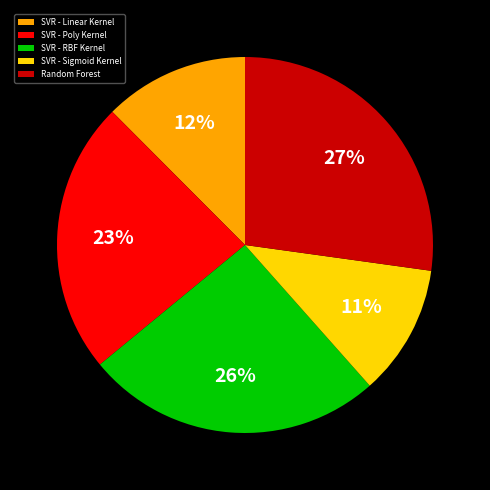

Which has a higher value, SVR - Sigmoid Kernel or SVR - RBF Kernel?

SVR - RBF Kernel